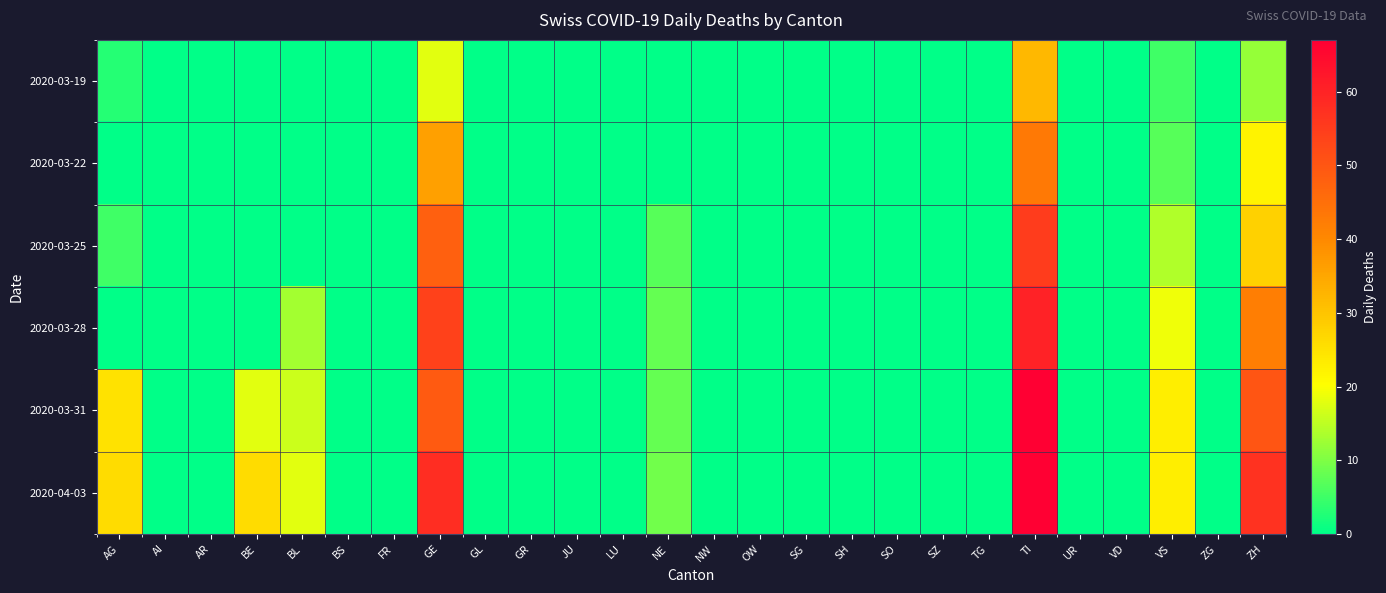

Which category has the highest value across all series?

TI